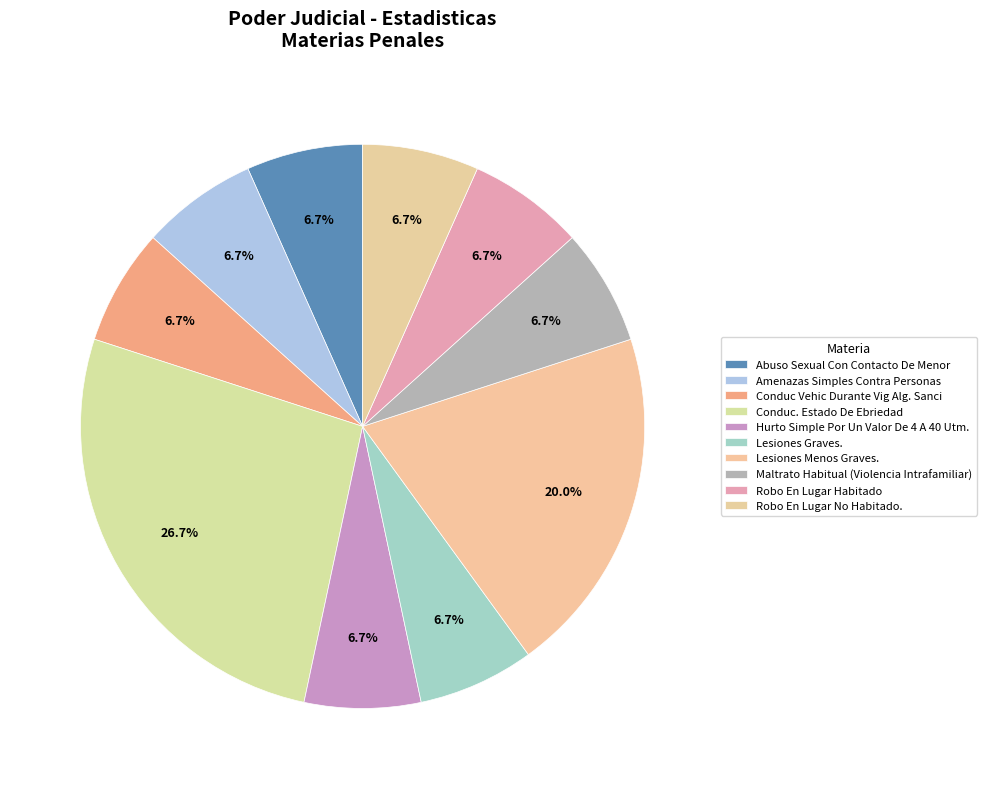

Is it true that Maltrato Habitual (Violencia Intrafamiliar) is 7% of the pie?

True